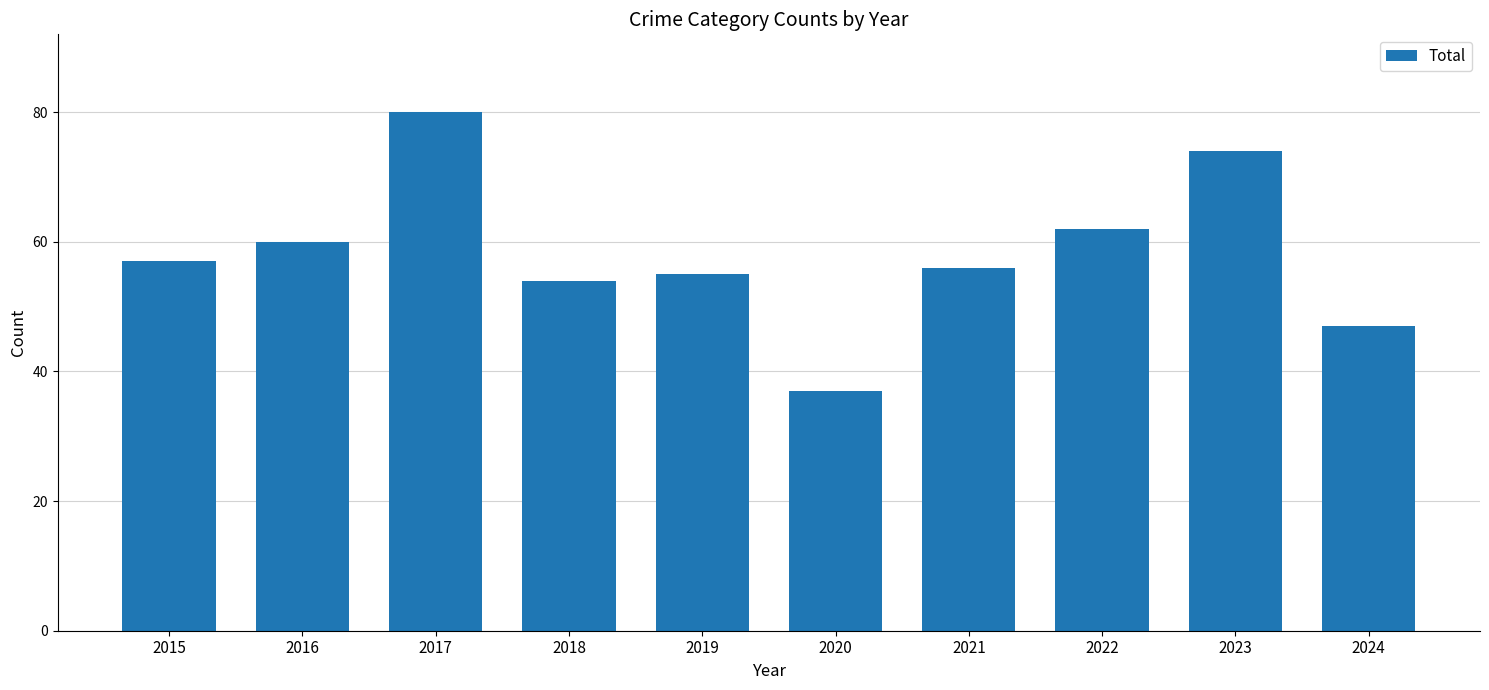

List the labels in order of value, largest first.

2017, 2023, 2022, 2016, 2015, 2021, 2019, 2018, 2024, 2020